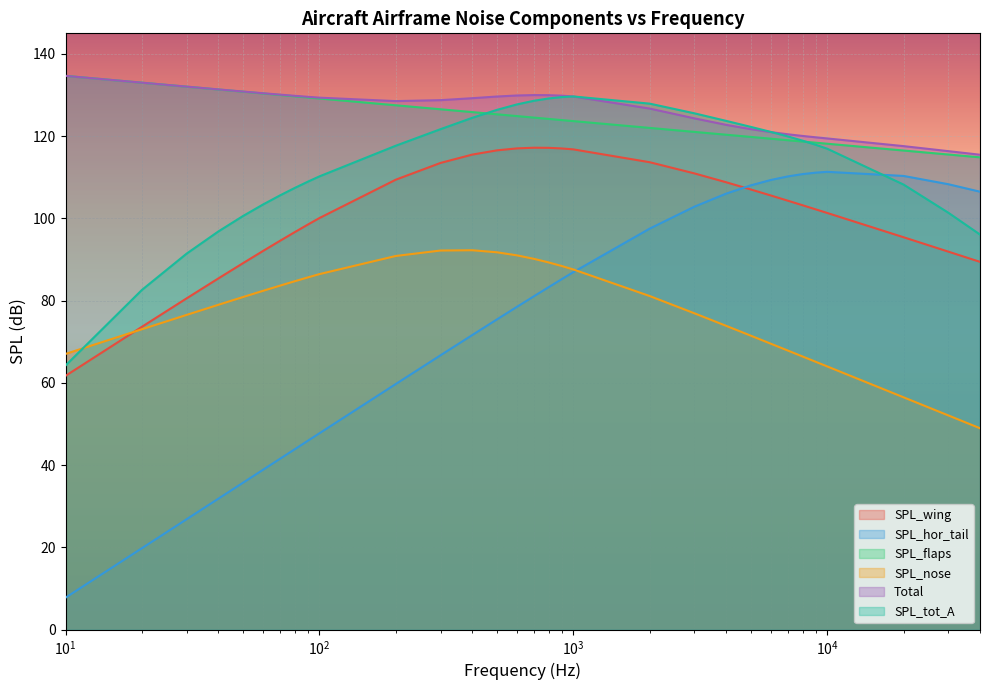

What is the minimum value for SPL_wing?

61.7